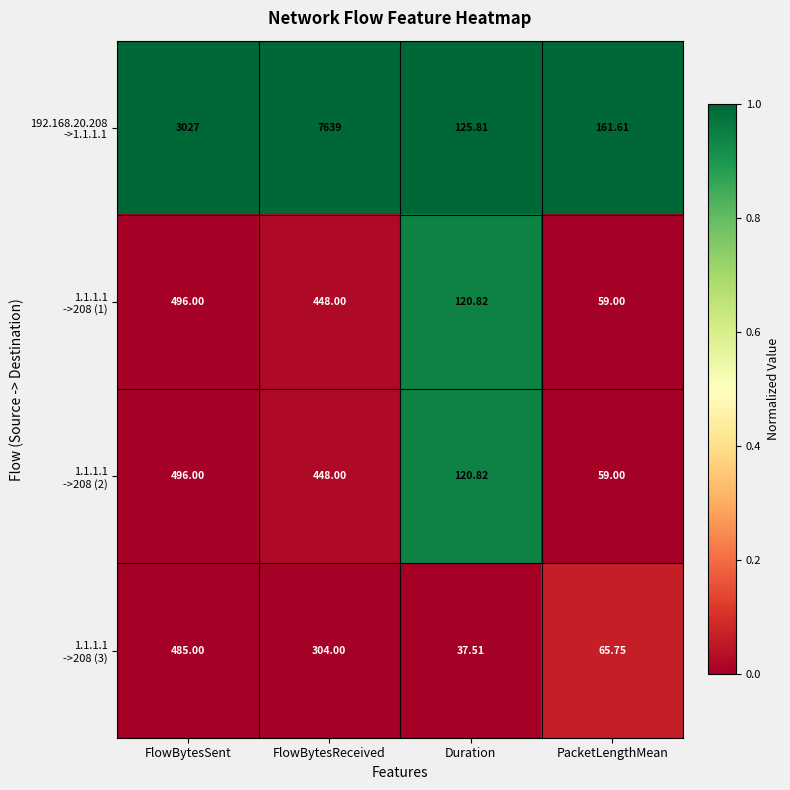

At which category is the sum across all series the highest?

FlowBytesReceived